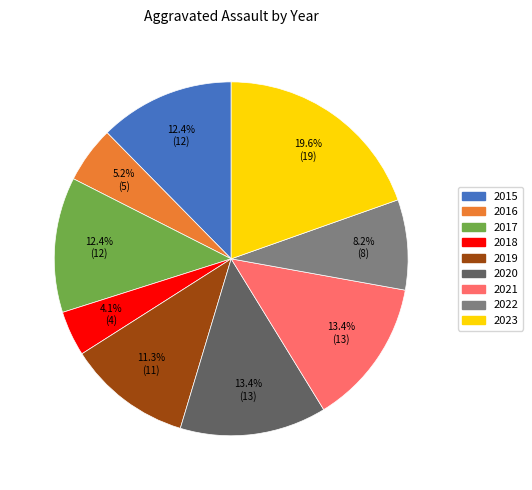

Which slice is the smallest?

2018